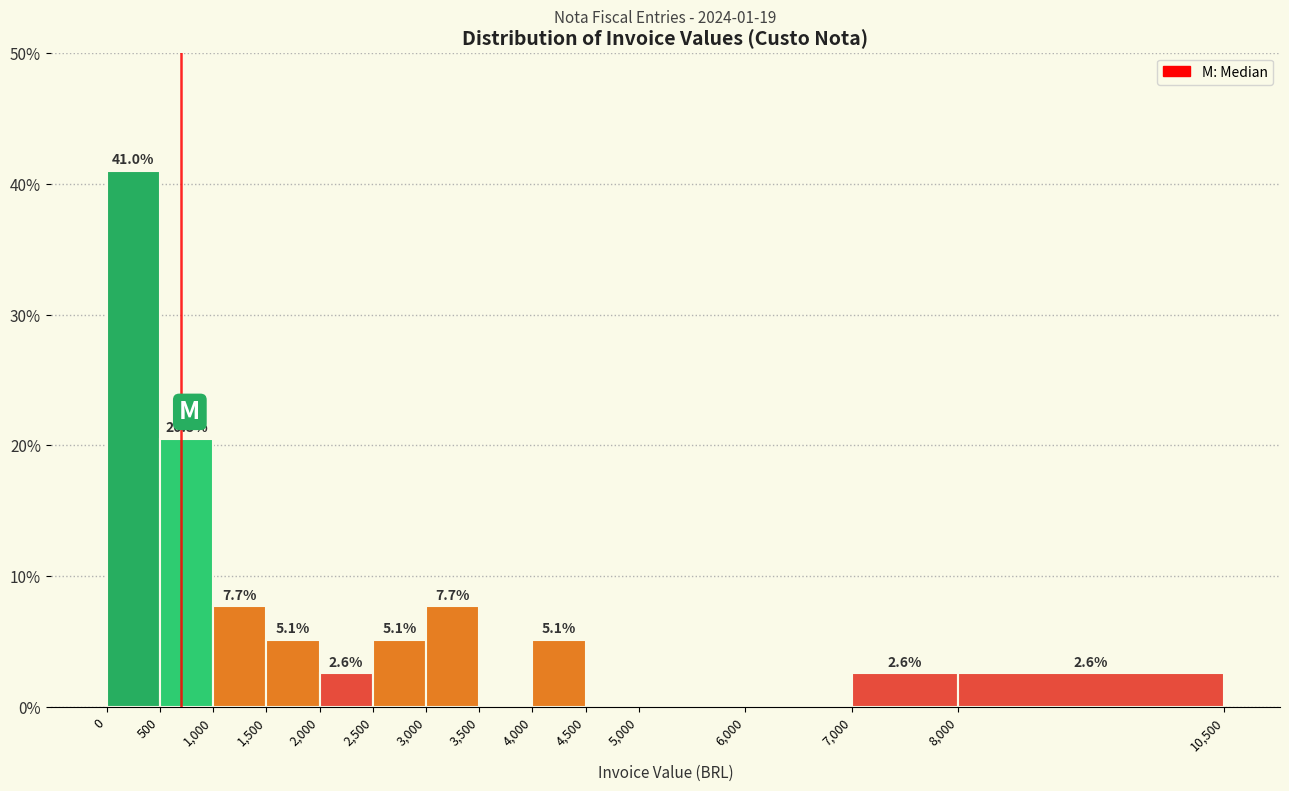

Which range on the x-axis has the tallest bar?

0 to 500